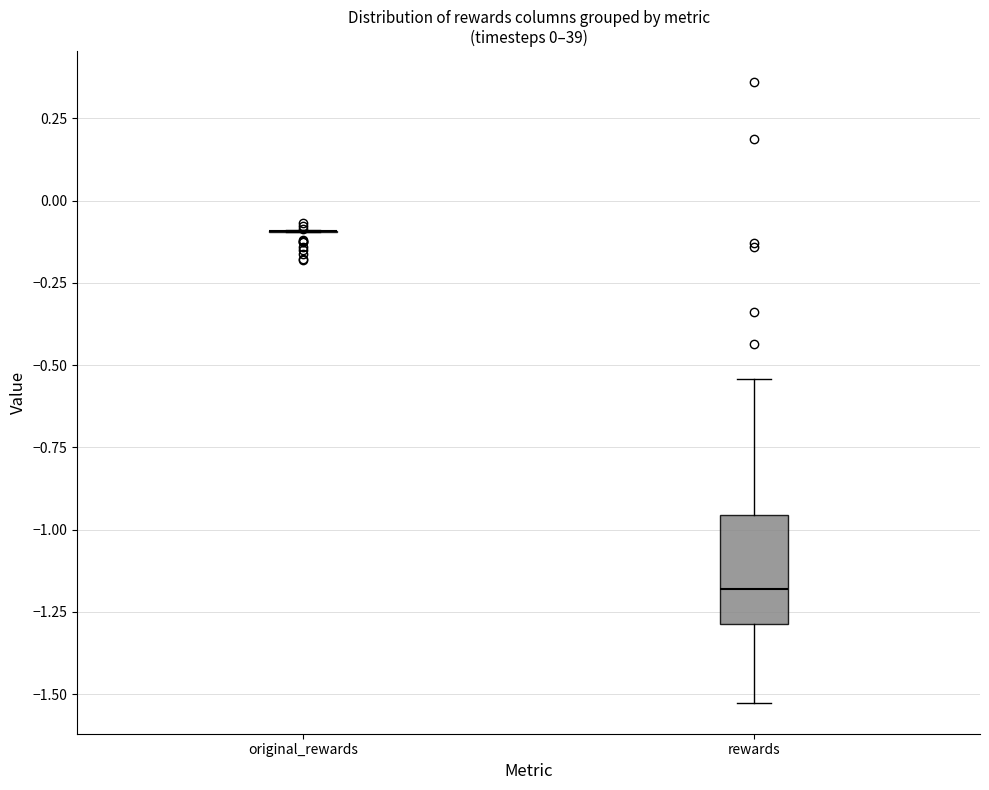

Comparing the boxes themselves (not the whiskers), which one is the tallest?

rewards